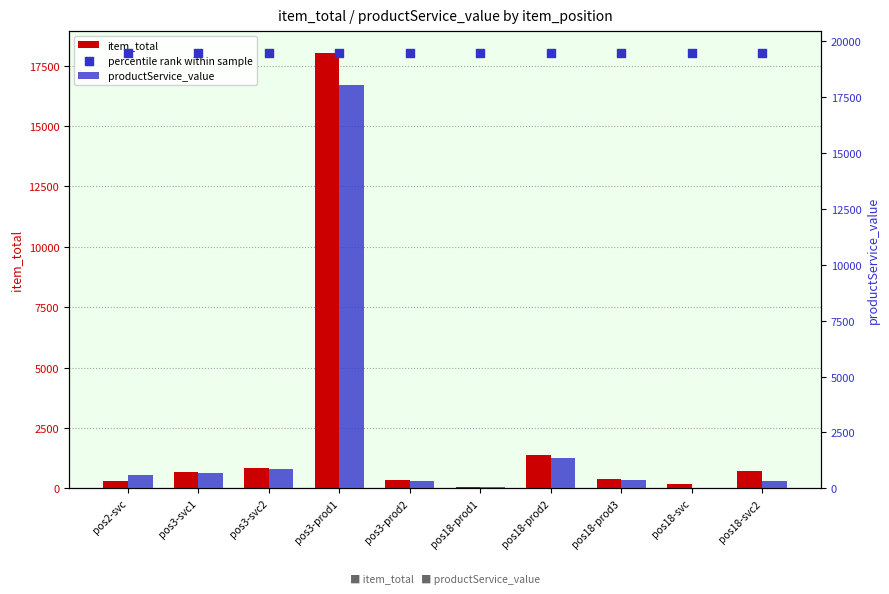

Is the value of item_total at pos2-svc greater than the value of percentile rank within sample at pos2-svc?

No